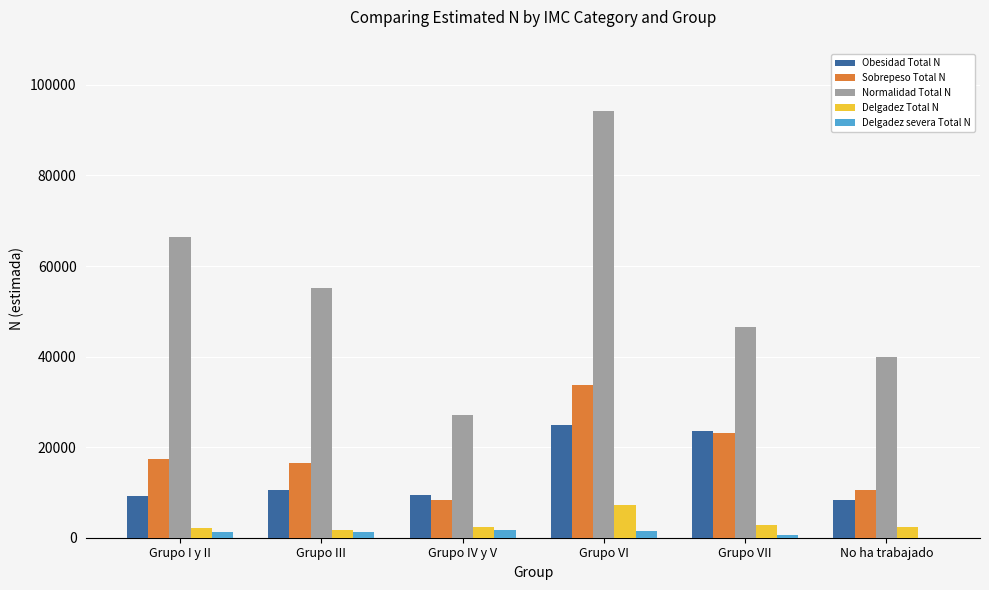

Which series changed the most between Grupo IV y V and No ha trabajado?

Normalidad Total N